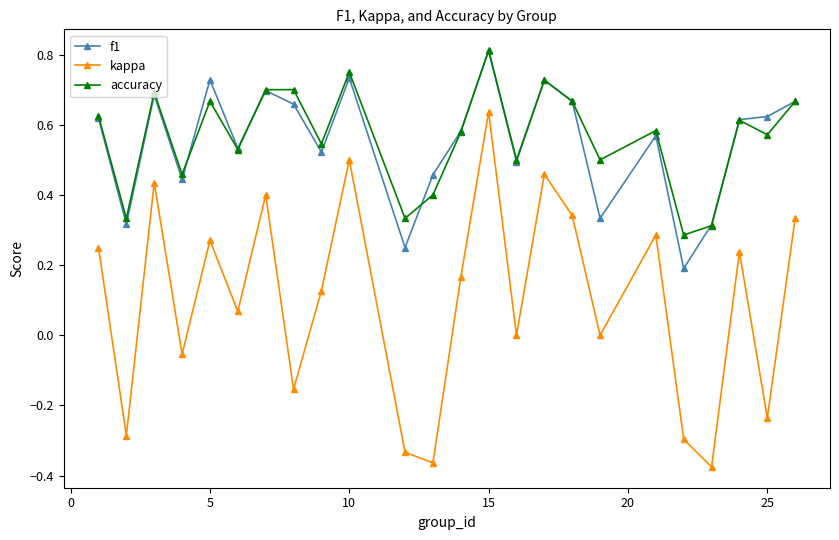

How many lines are shown in the chart?

3